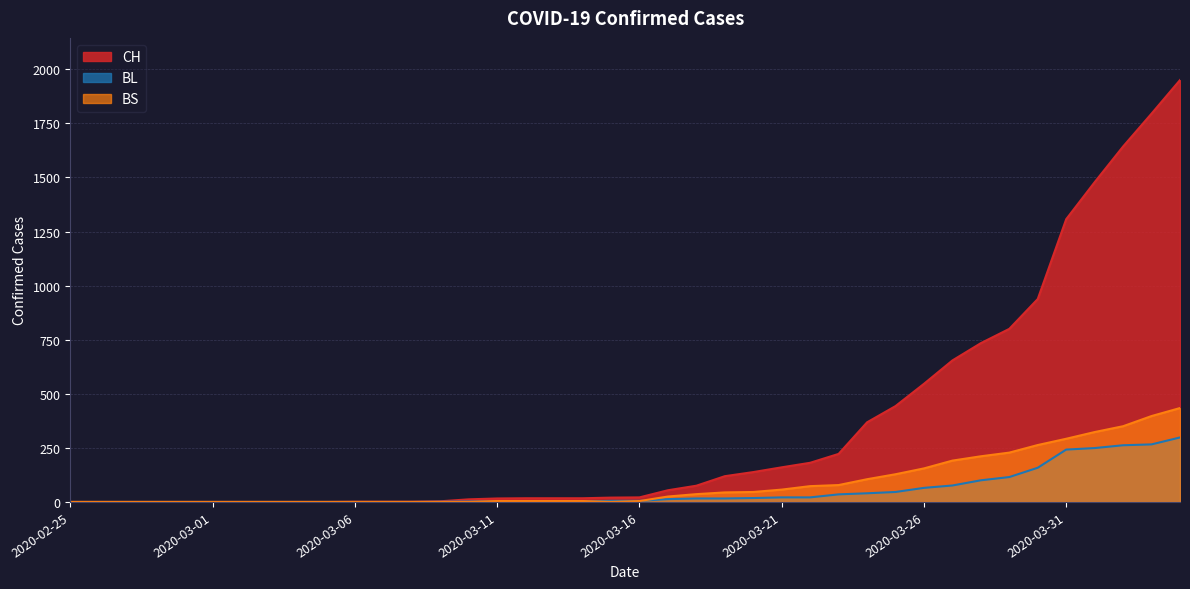

Between 2020-03-22 and 2020-02-25, which is larger?

2020-03-22